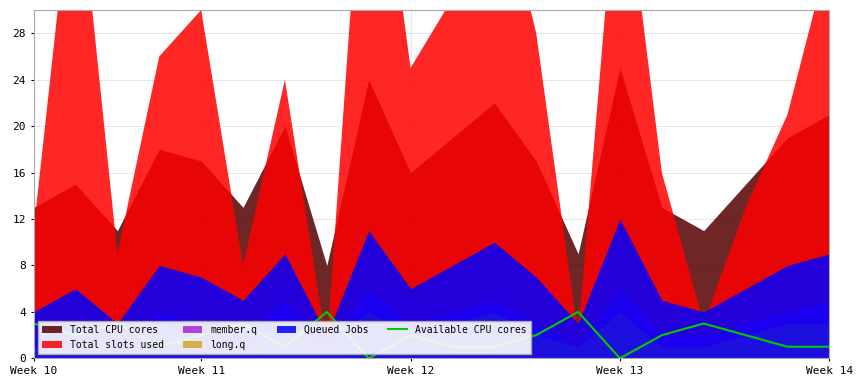

Reading left to right, extract all data points from this chart.

3	2	3	1	2	3	1	4	0	2	1	1	2	4	0	2	3	2	1	1